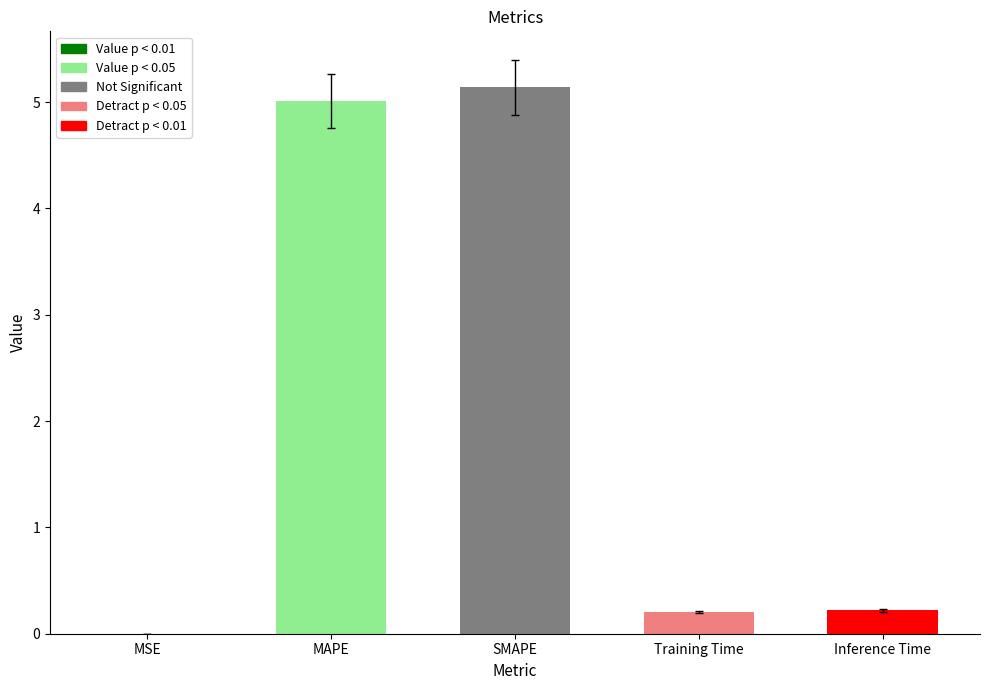

True or false: the data shows 5.0 at MAPE.

True